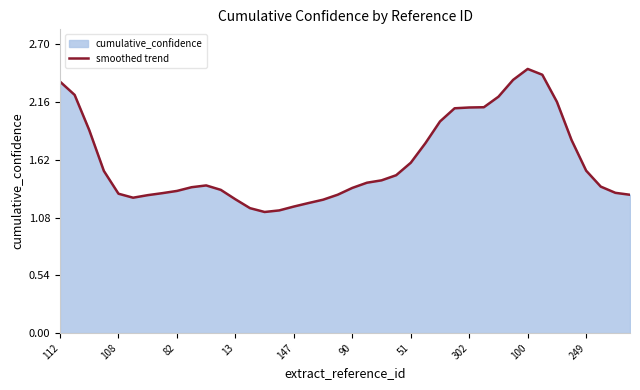

Is it true that the value at 249 is 0.6?

False